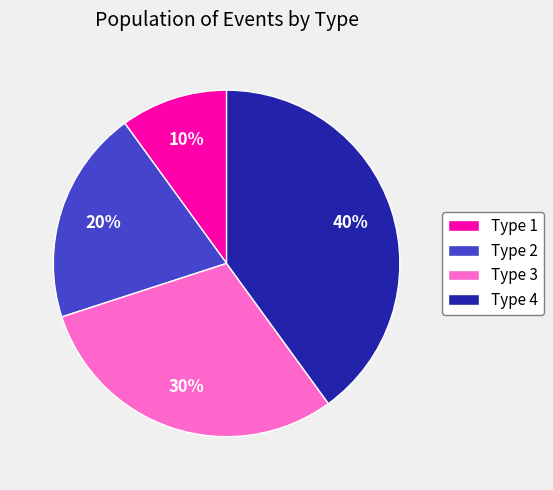

Do Type 2 and Type 1 together represent more than half of the pie?

No